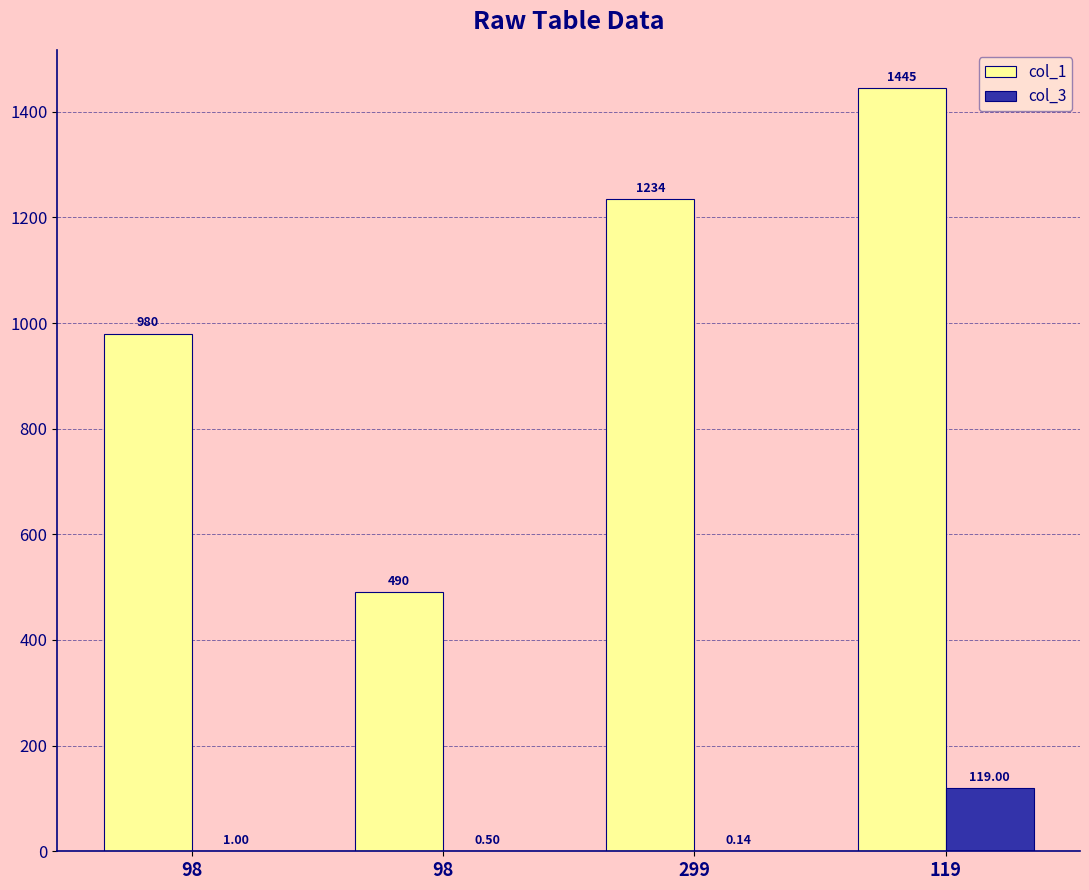

How many groups of bars are there?

4